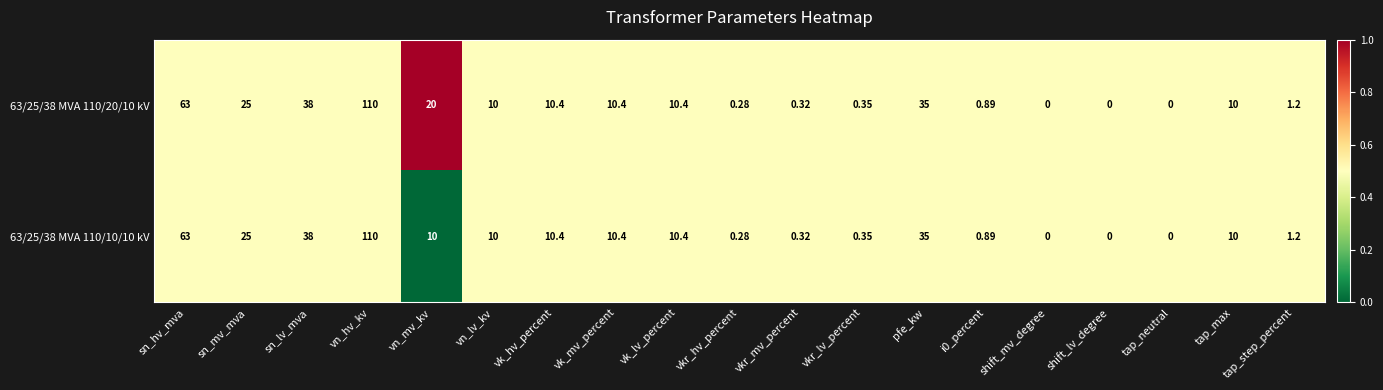

Where does the 63/25/38 MVA 110/10/10 kV series first go above 10?

sn_hv_mva